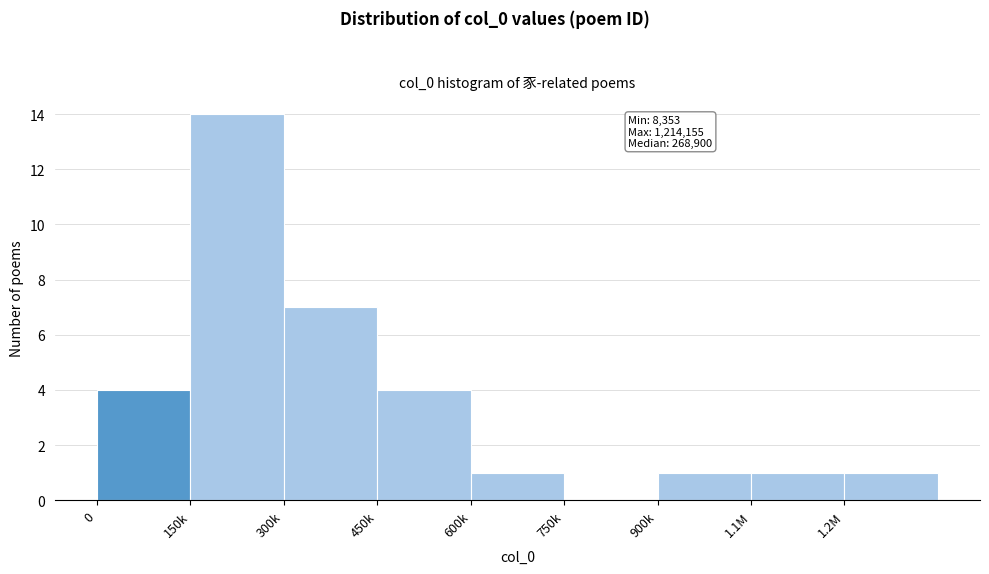

Reading left to right, list all the values displayed in this chart.

0=4	150k=14	300k=7	450k=4	600k=1	750k=0	900k=1	1.1M=1	1.2M=1